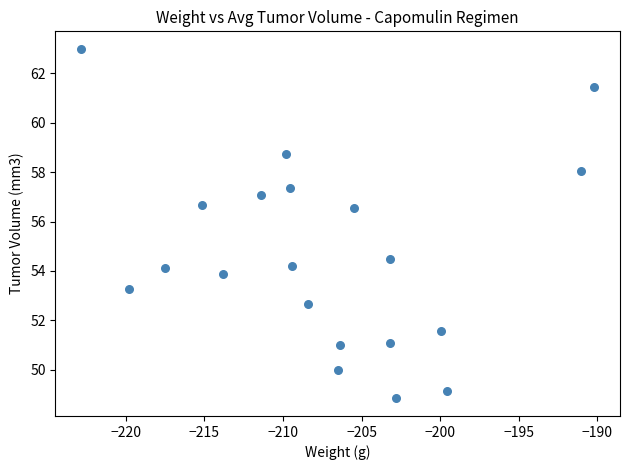

What Y value in the scatter plot is closest to 55?

54.5